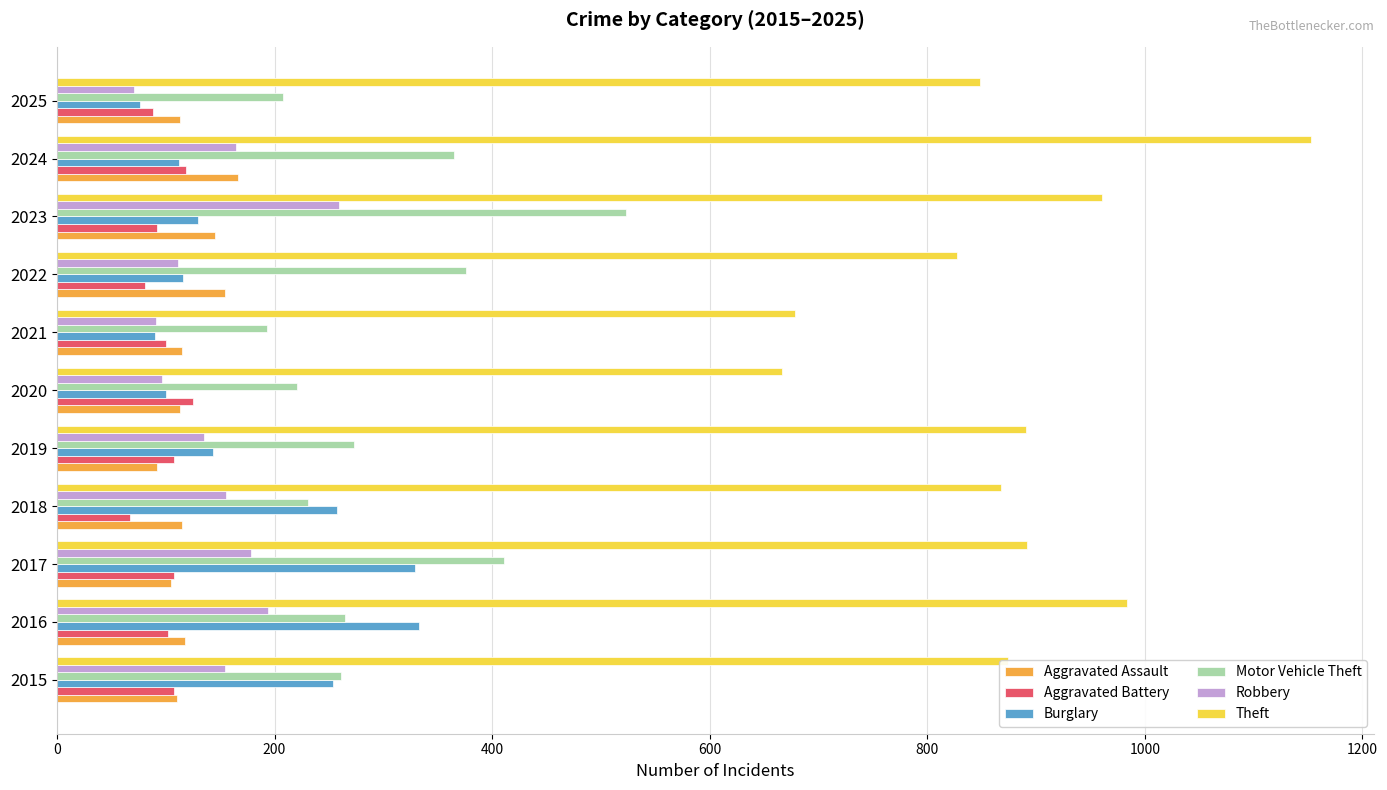

At how many categories does at least one series exceed 1041?

1